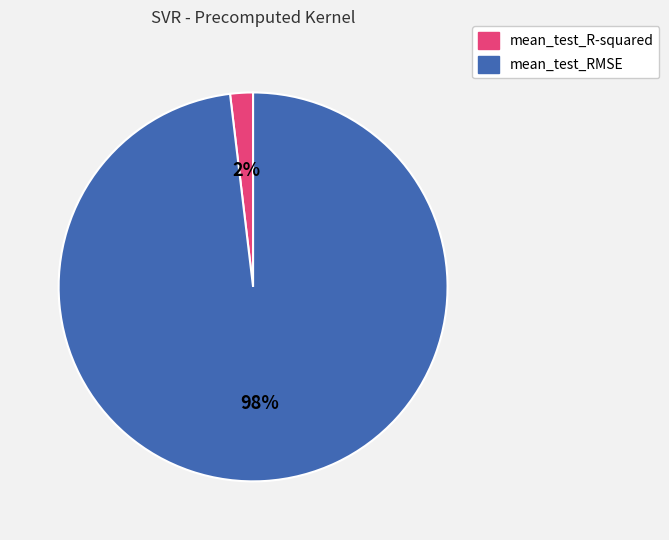

Does mean_test_RMSE represent more than half of the total?

Yes